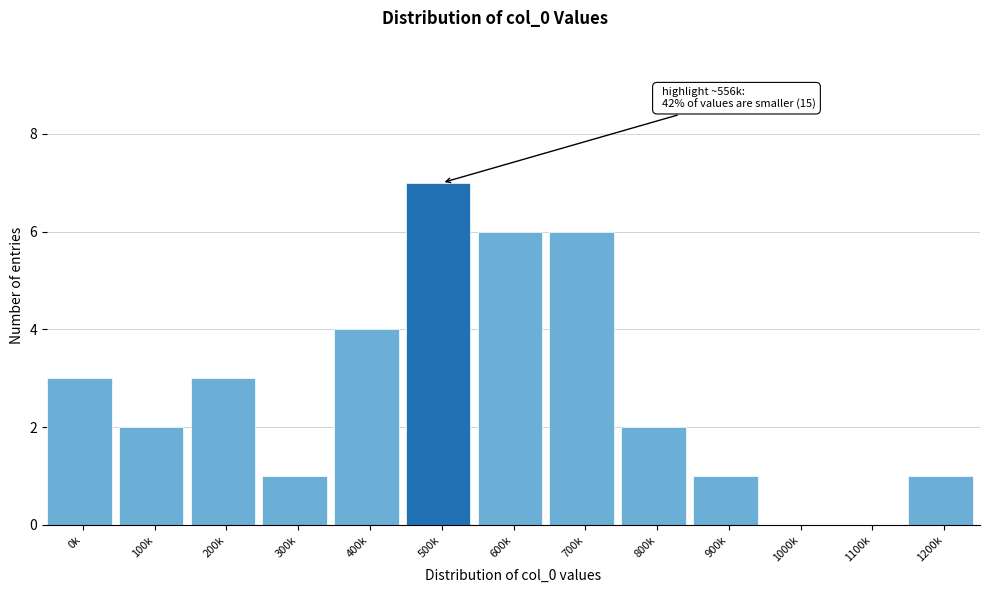

Reading left to right, transcribe all the data shown in this chart.

0k=3	100k=2	200k=3	300k=1	400k=4	500k=7	600k=6	700k=6	800k=2	900k=1	1000k=0	1100k=0	1200k=1